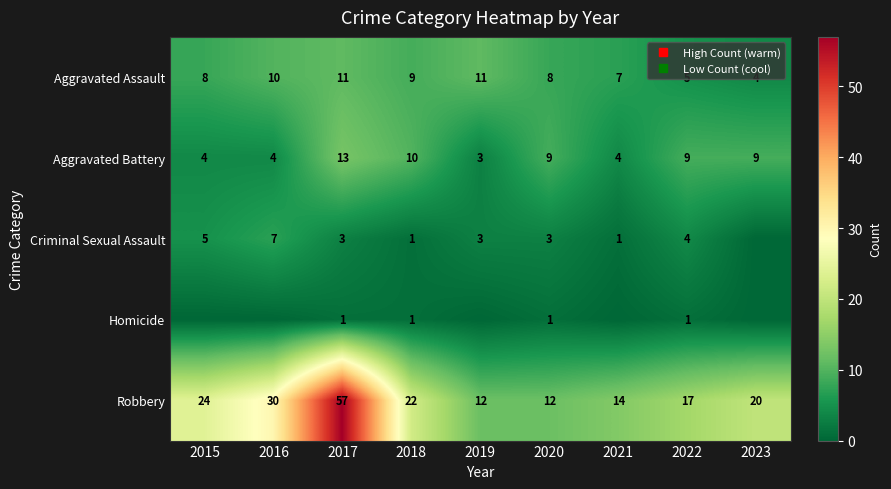

How many values in the Robbery series exceed 20?

4